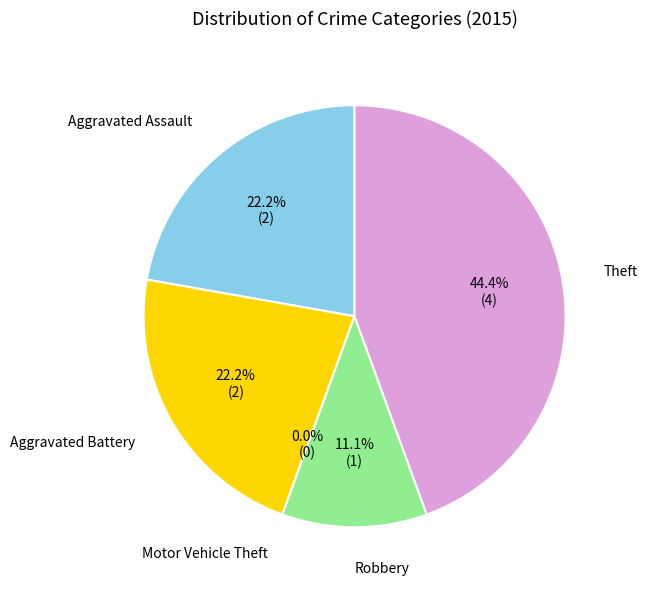

To the nearest percent, what is the difference between the Theft and Aggravated Battery slice percentages?

22%